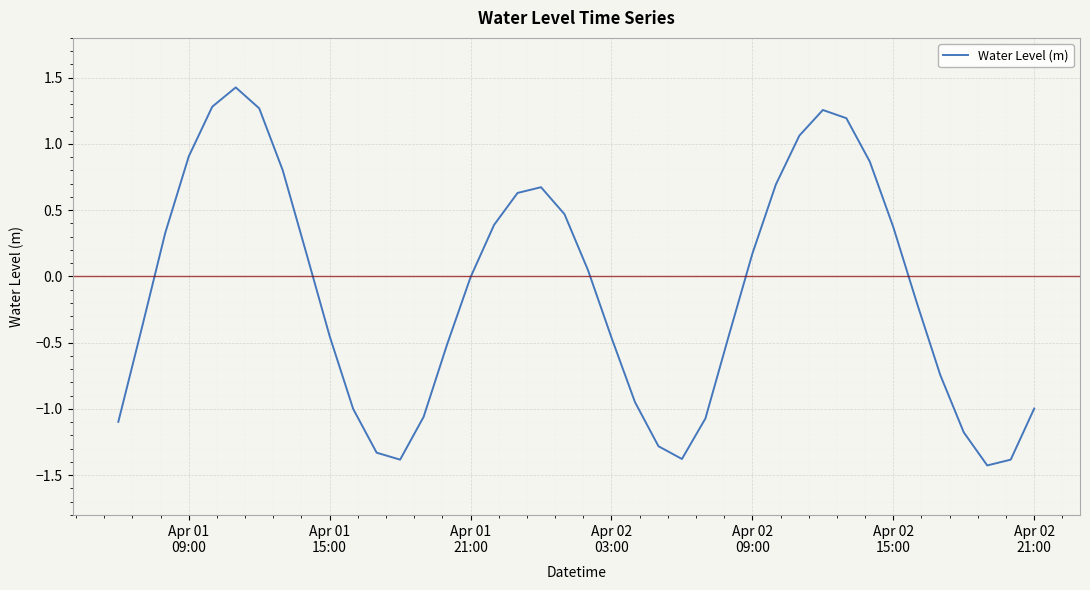

What is the difference between the maximum and minimum values?

2.9